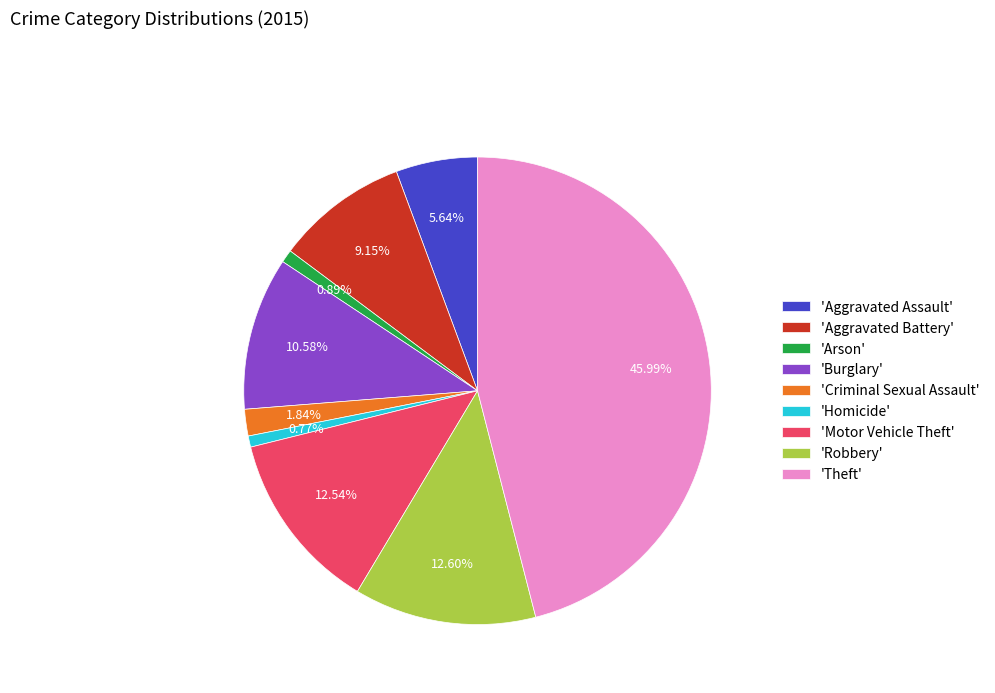

What is the largest slice in the pie chart?

'Theft'